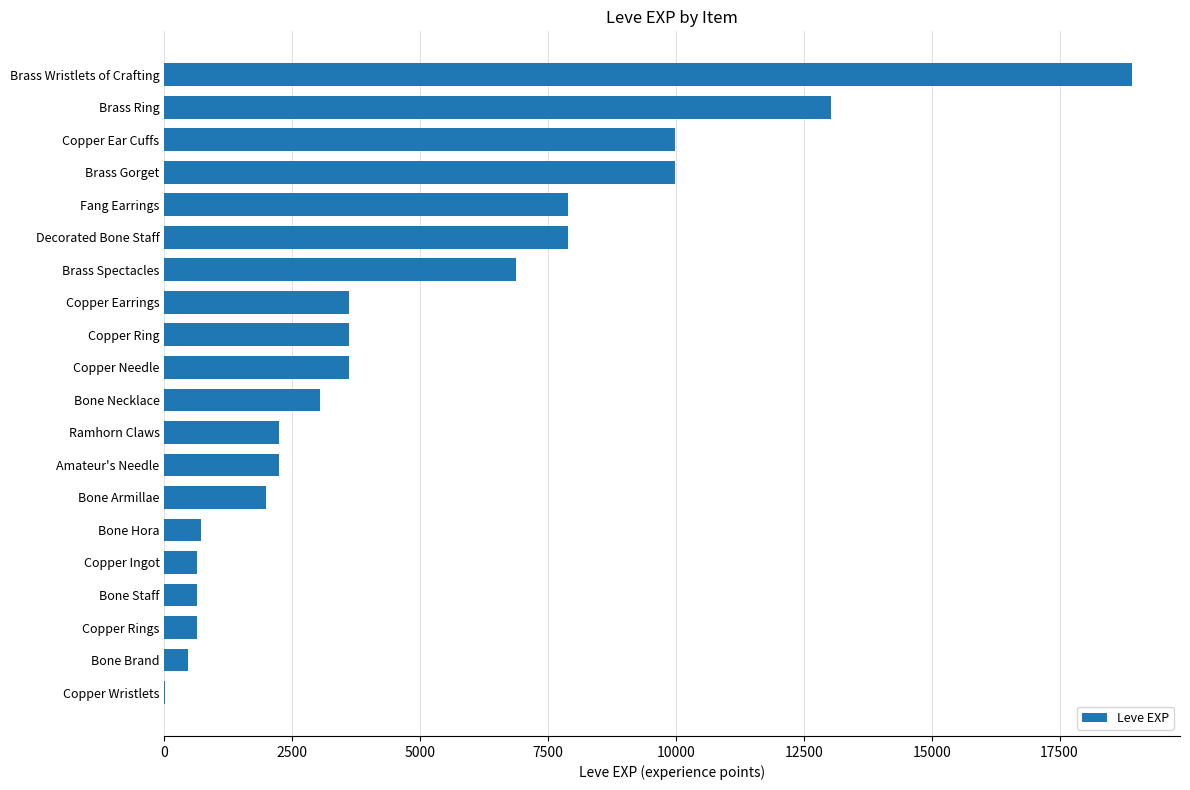

Which label corresponds to the largest value in the chart?

Brass Wristlets of Crafting